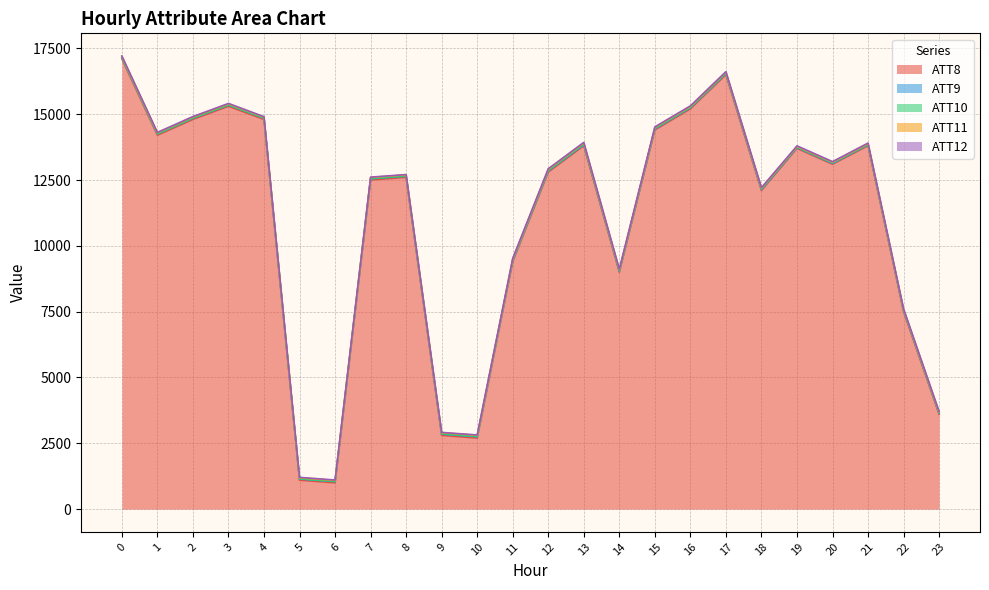

What is the approximate value of ATT12 at 15?

18.6